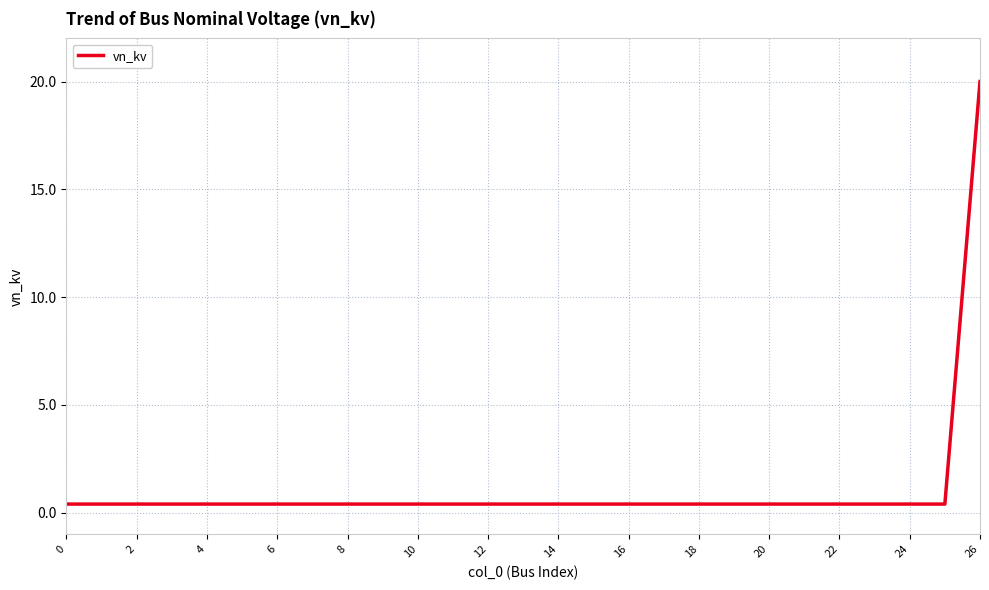

Is this an area chart (filled region under the line)?

No